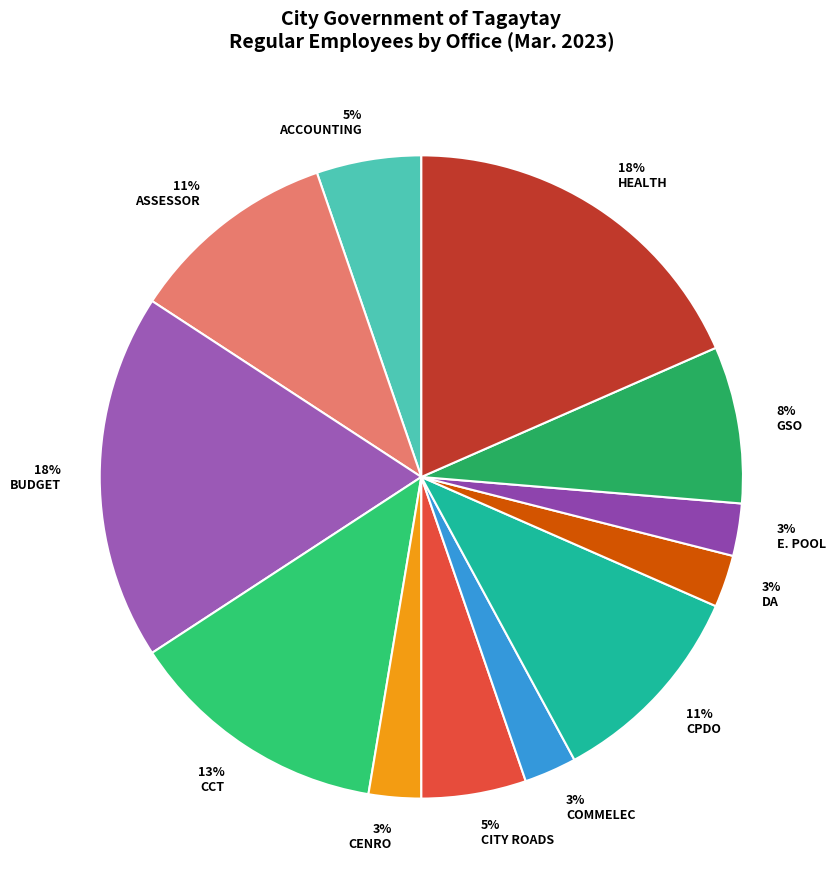

Rank the categories by value from highest to lowest.

BUDGET, HEALTH, CCT, ASSESSOR, CPDO, GSO, ACCOUNTING, CITY ROADS, CENRO, COMMELEC, DA, E. POOL